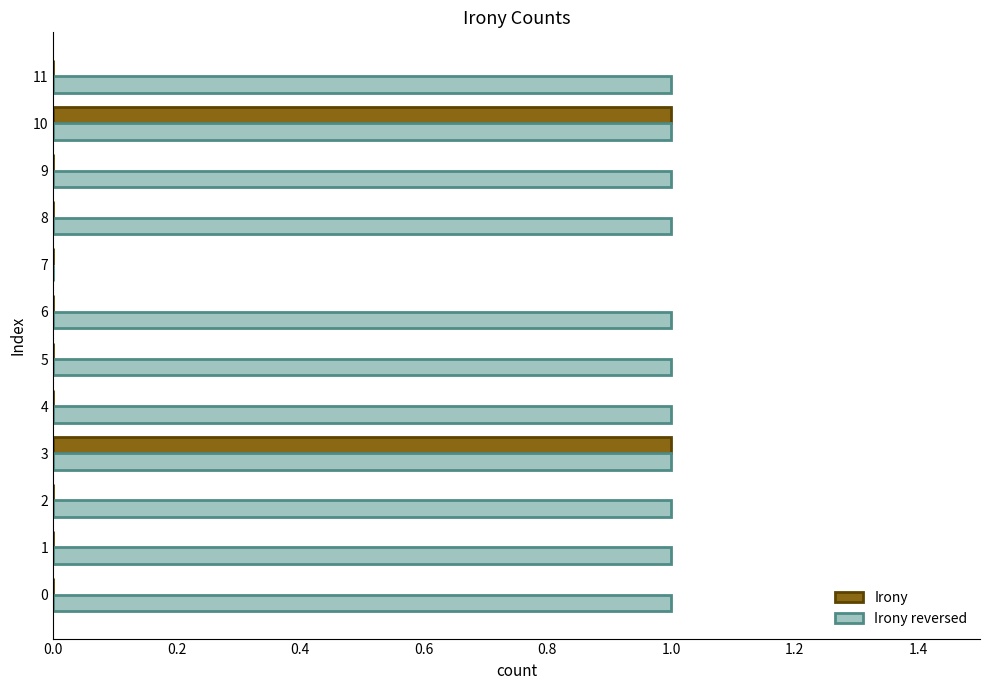

Is the value of Irony at 9 greater than the value of Irony reversed at 3?

No